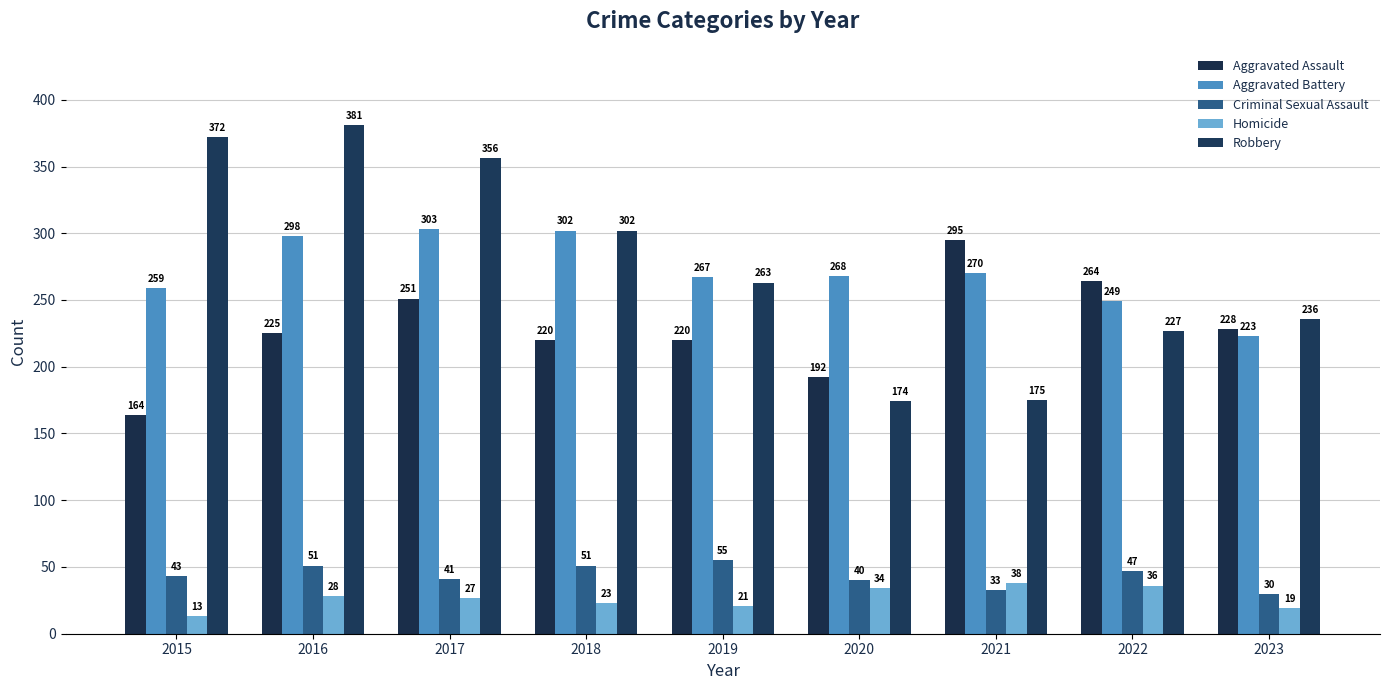

How many distinct data groups are displayed?

5